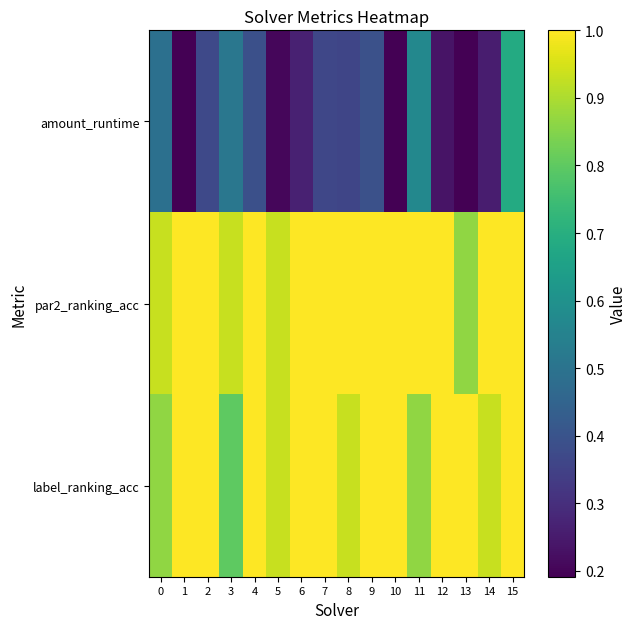

At 14, list the series in order from largest to smallest.

par2_ranking_acc, label_ranking_acc, amount_runtime